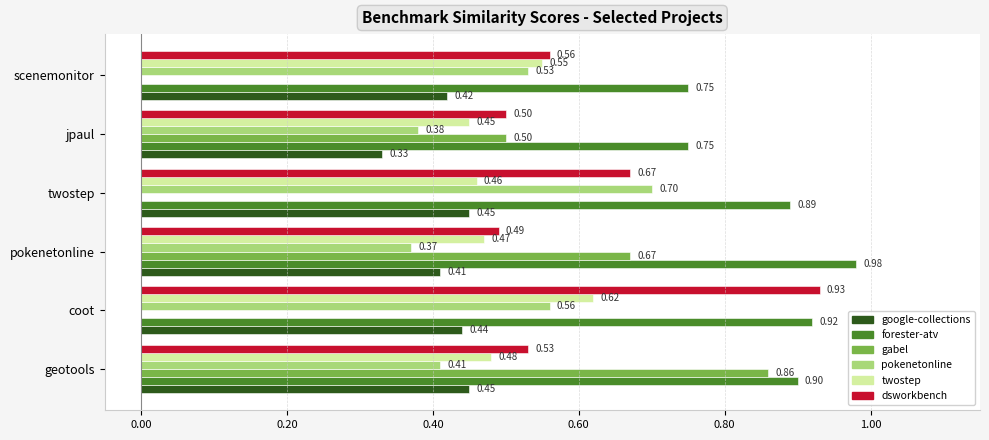

Which category has the highest value across all series?

pokenetonline